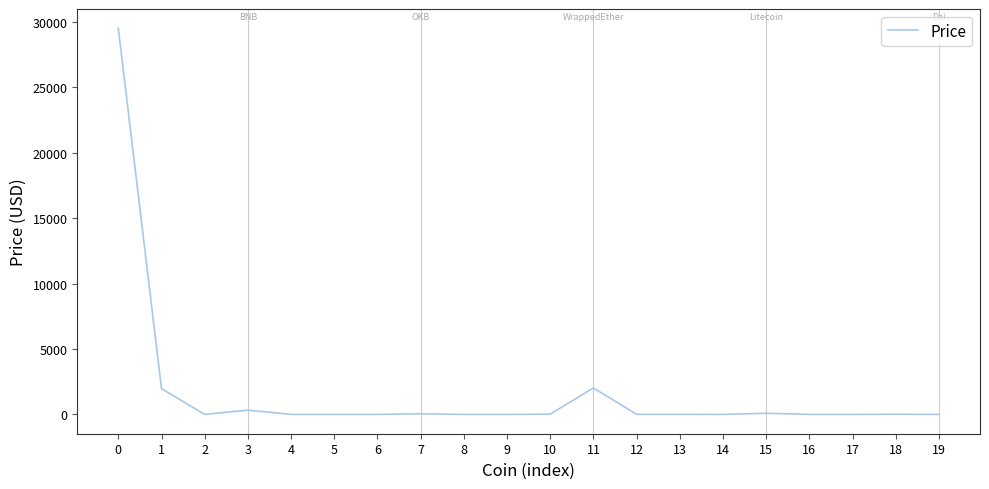

What is the difference between the maximum and minimum values?

29520.3